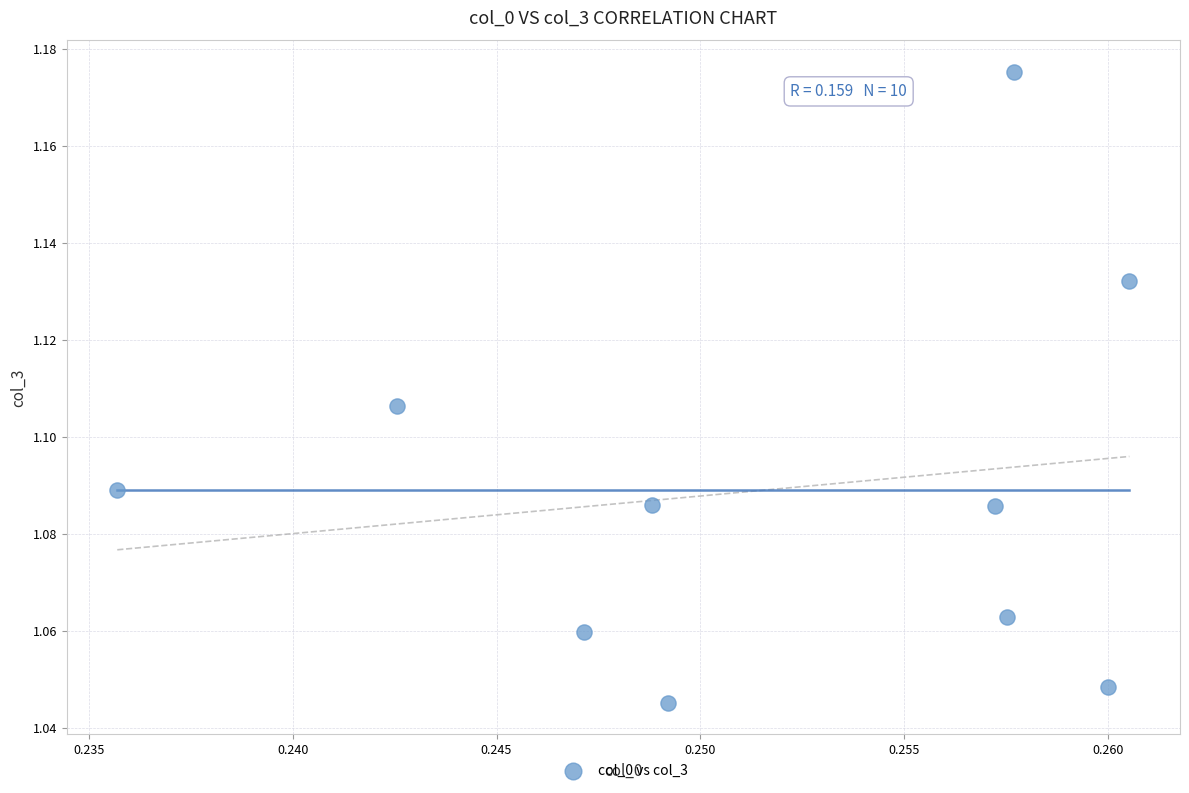

What is the average X value?

0.3